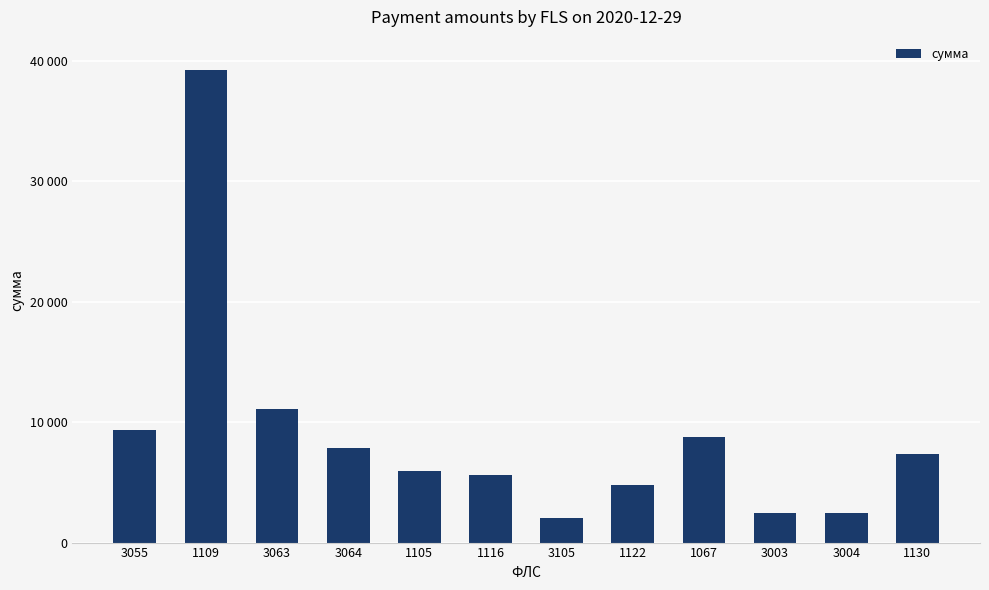

Does the chart contain stacked bars?

No